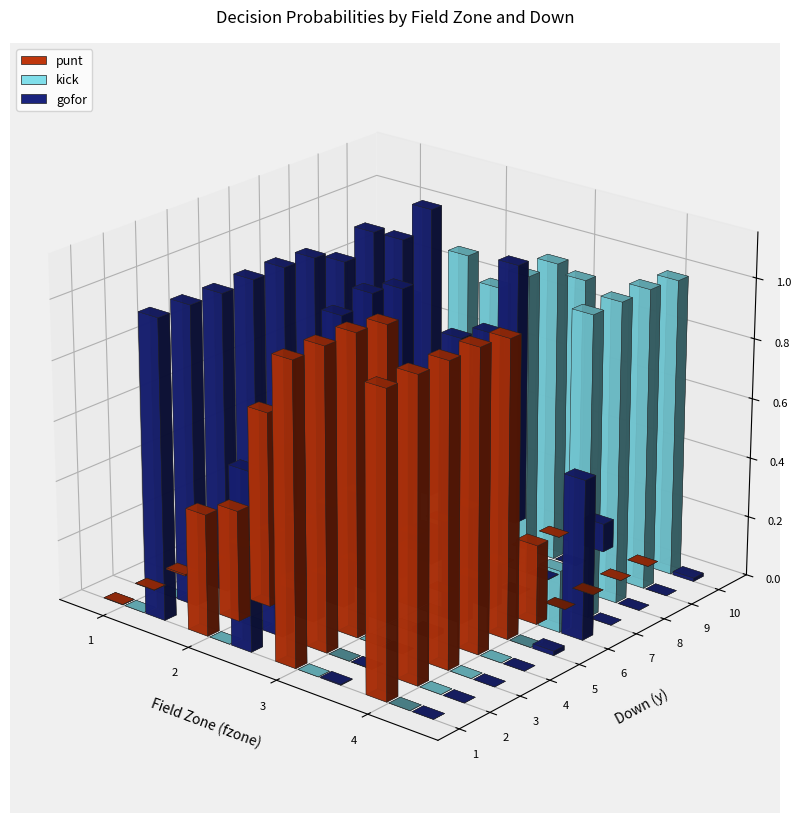

What are all the series names shown in the legend?

gofor, kick, punt